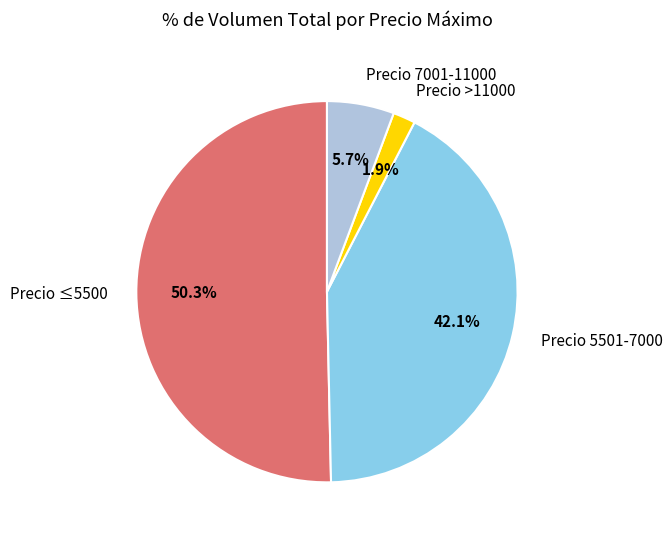

Rank the categories by value from highest to lowest.

Precio ≤5500, Precio 5501-7000, Precio 7001-11000, Precio >11000